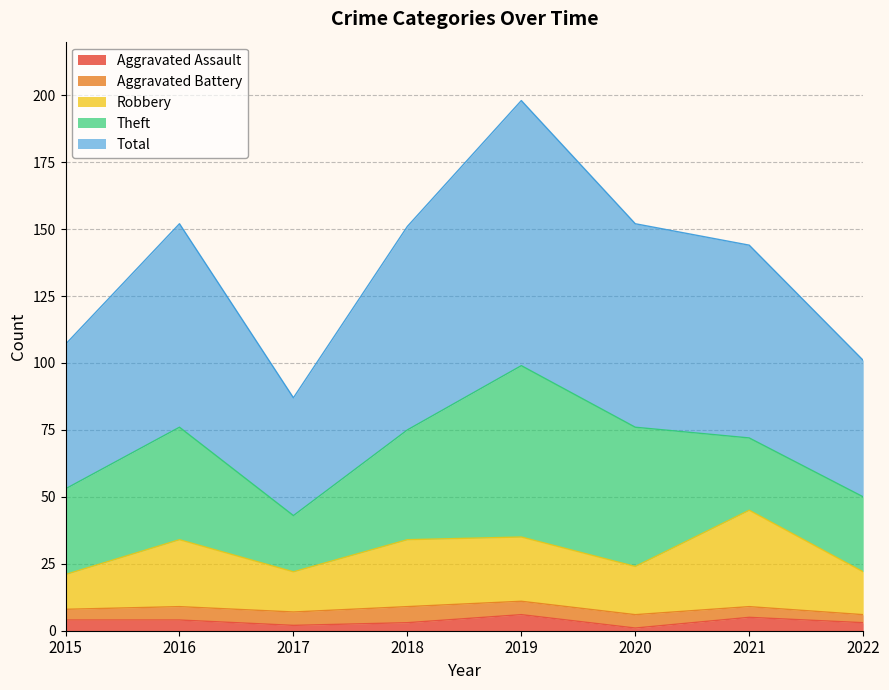

The Total series shows 328 at 2019. True or false?

False